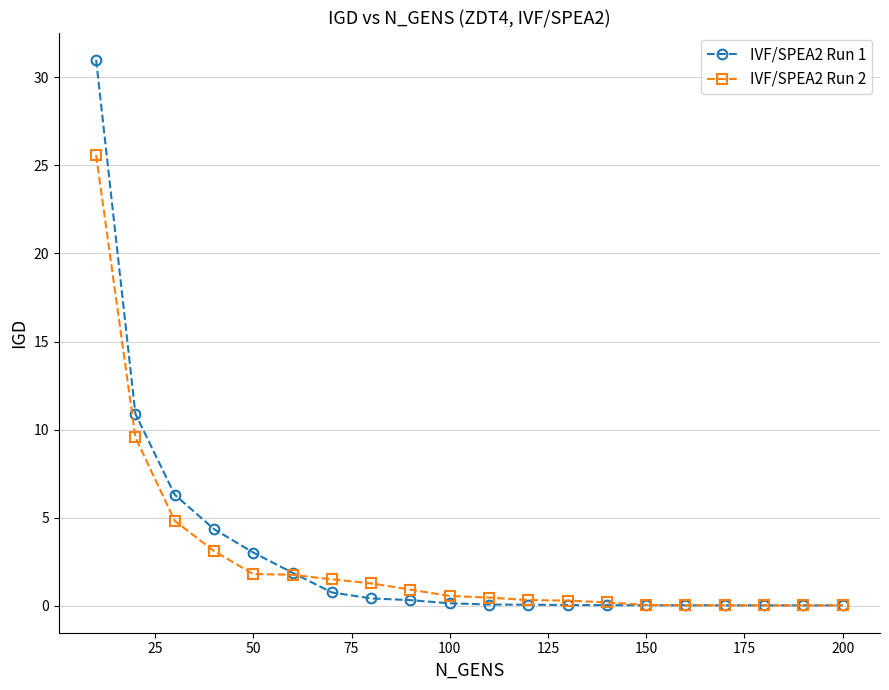

Which series has the largest range (max minus min)?

IVF/SPEA2 Run 1